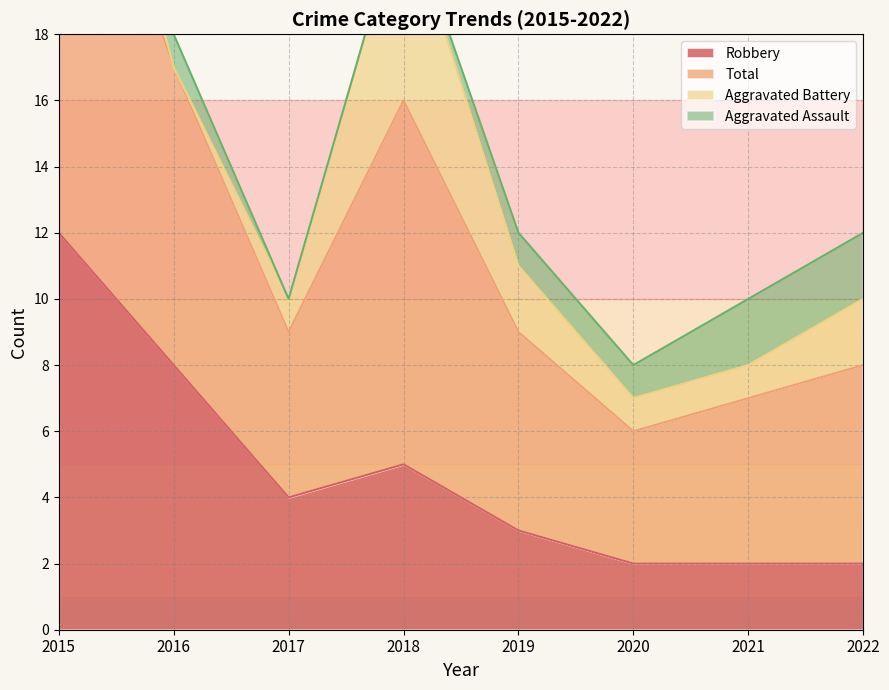

What is the difference between the highest and lowest values at 2021?

8